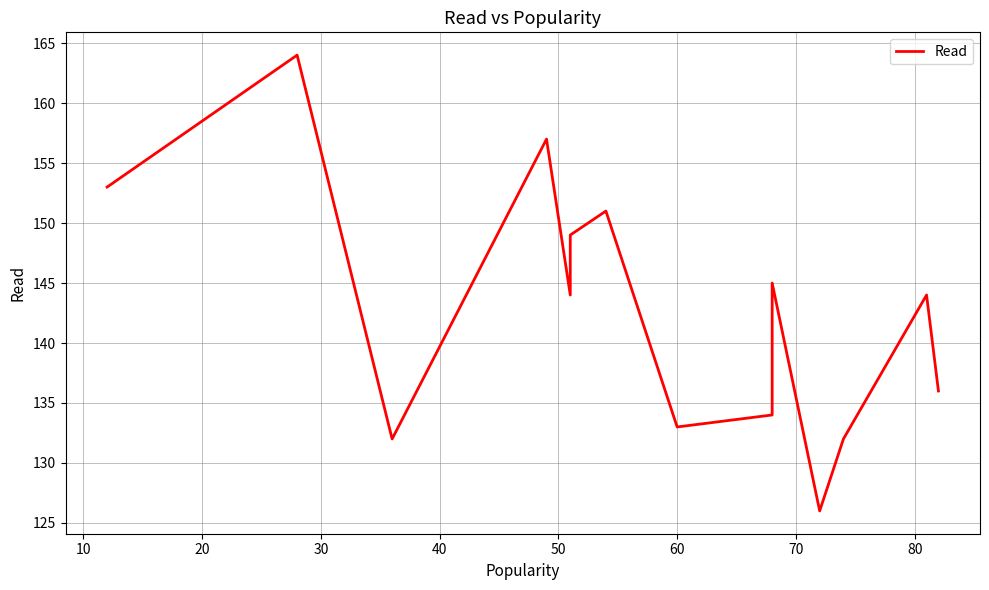

Does the chart display data point markers on the line(s)?

No